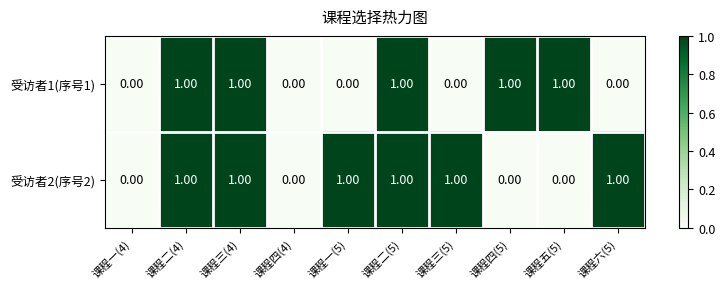

Which series has the largest total across all categories?

受访者2(序号2)